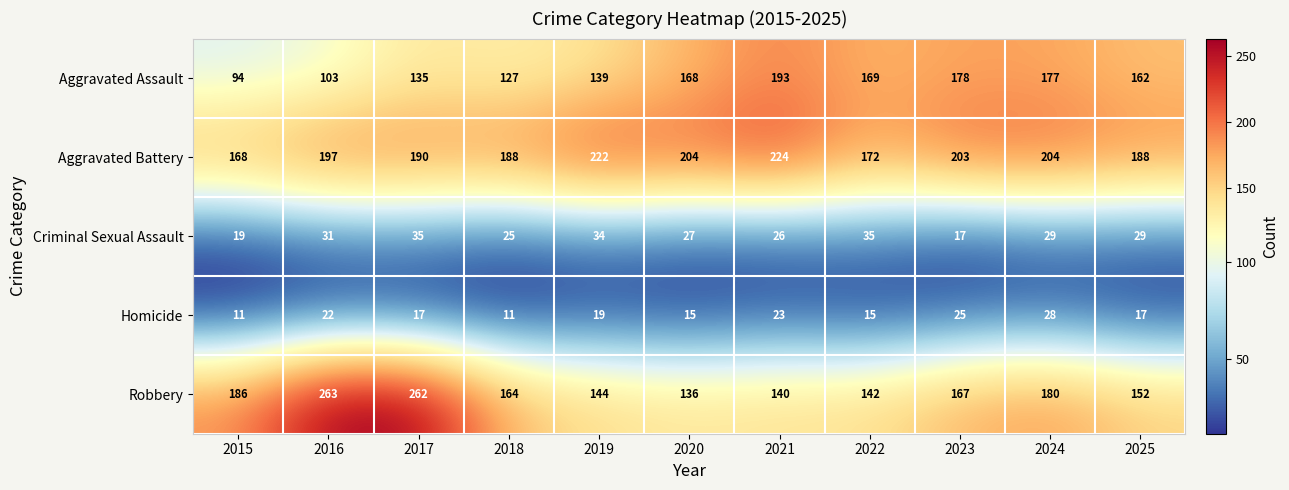

What is the sum of all Homicide values?

203